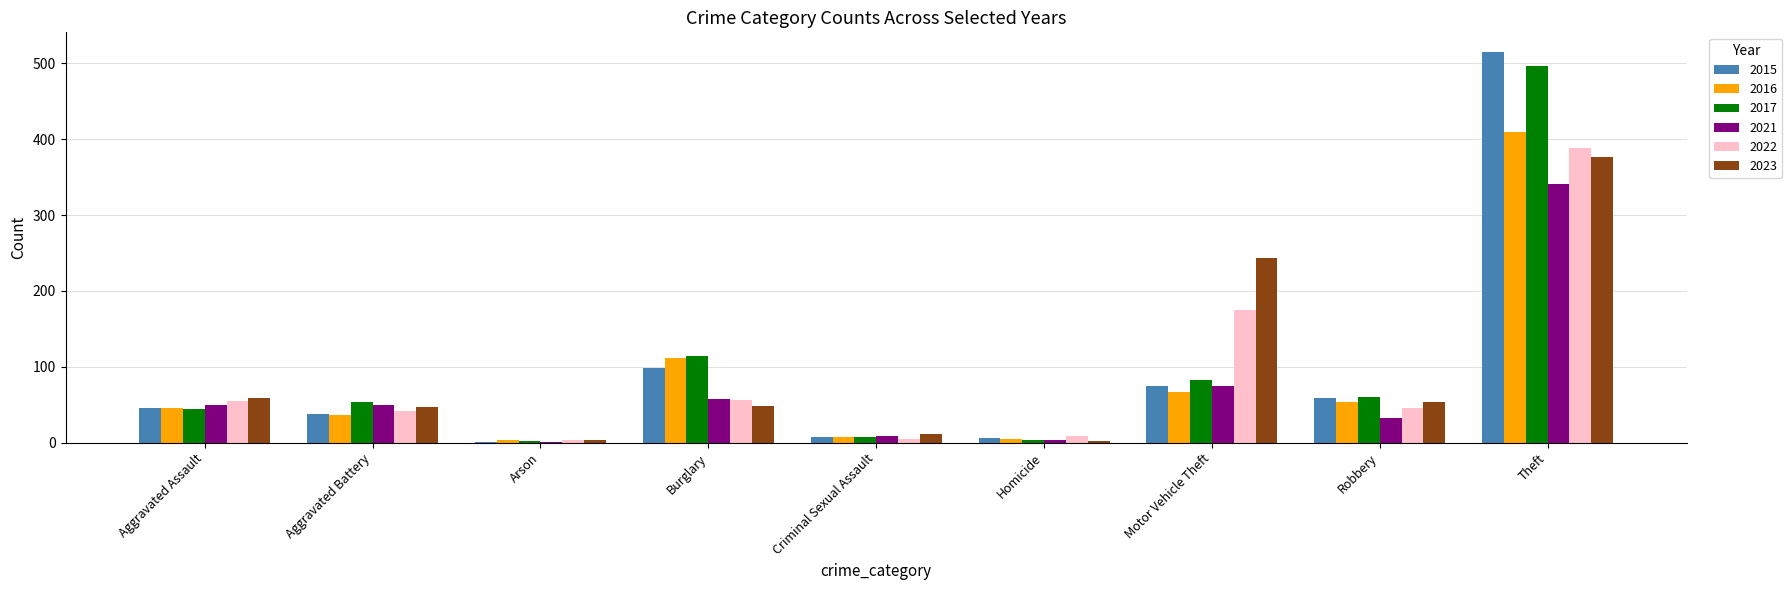

At which category is the sum across all series the highest?

Theft